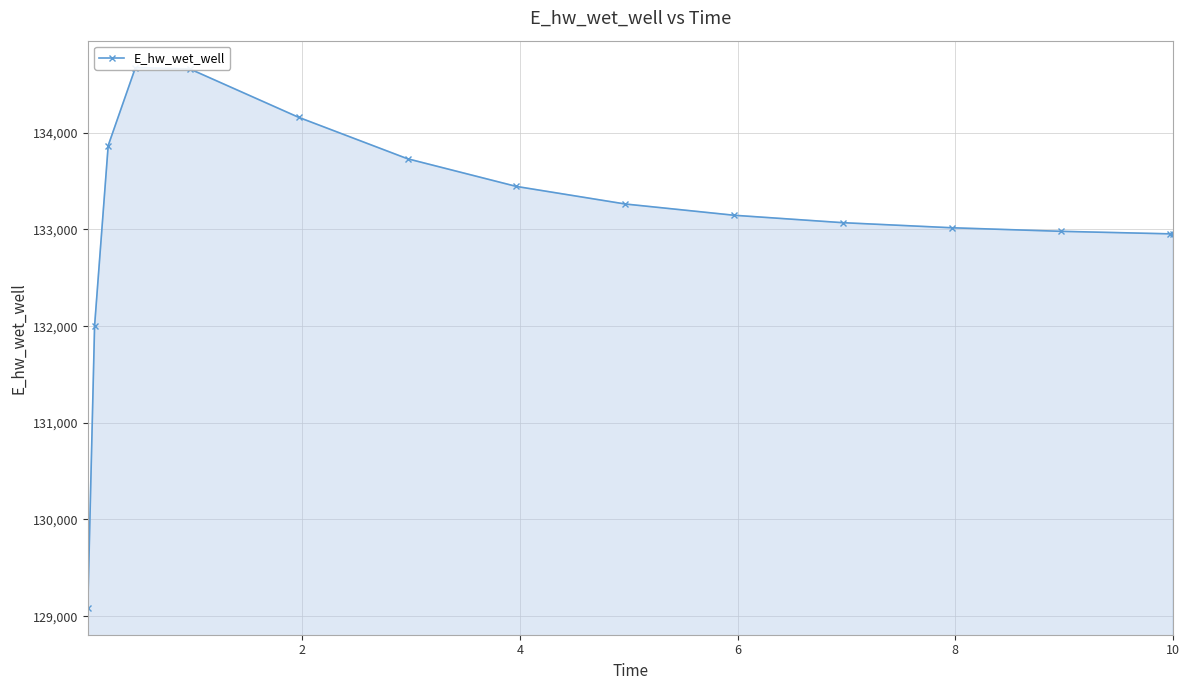

What is the smallest value displayed?

129087.4